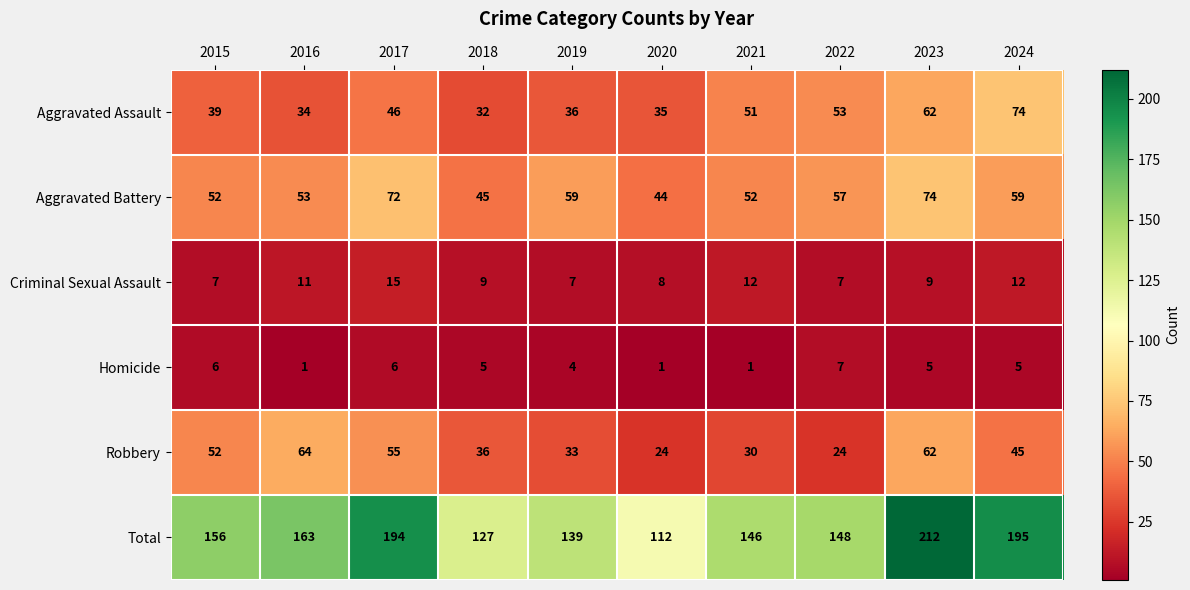

Between 2017 and 2019, which series saw the biggest shift?

Total